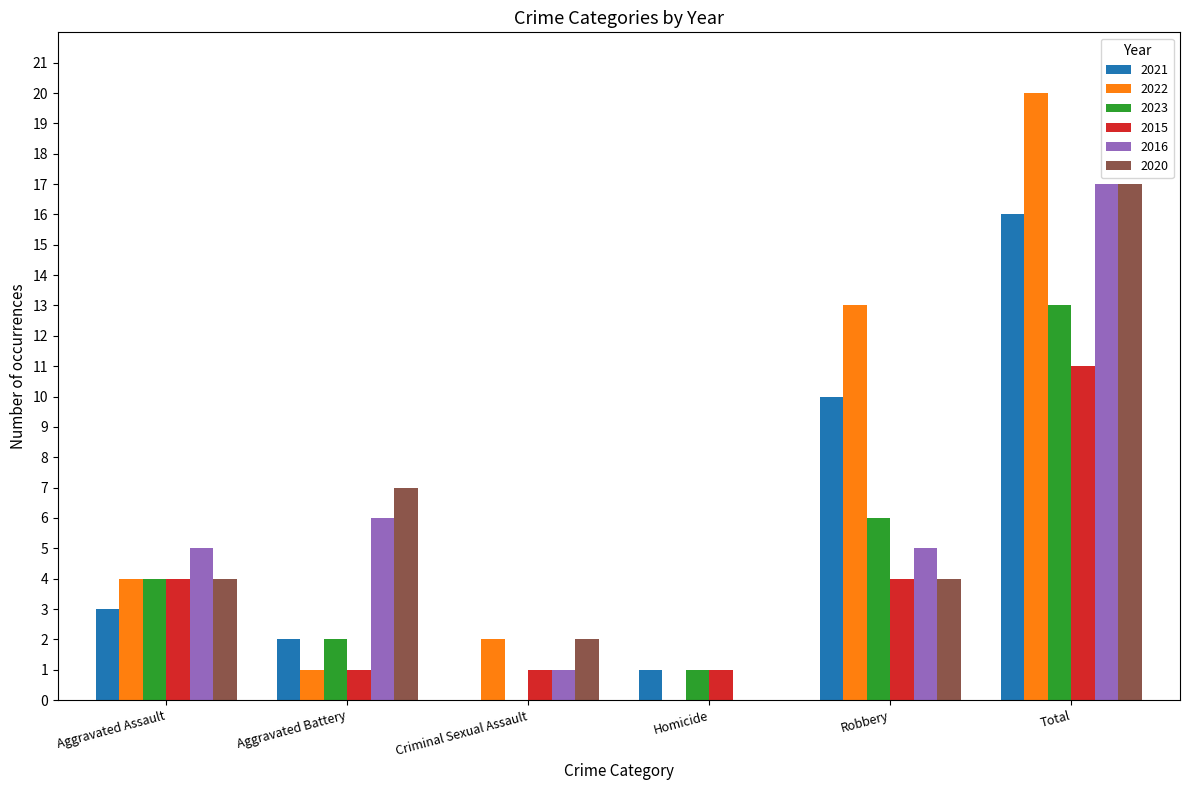

Between Criminal Sexual Assault and Robbery, which series saw the biggest shift?

2022